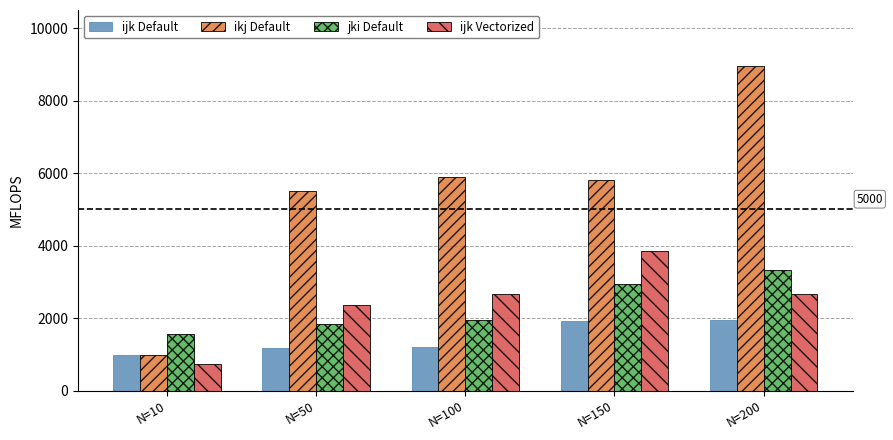

What is the sum of all ijk Default values?

7219.6